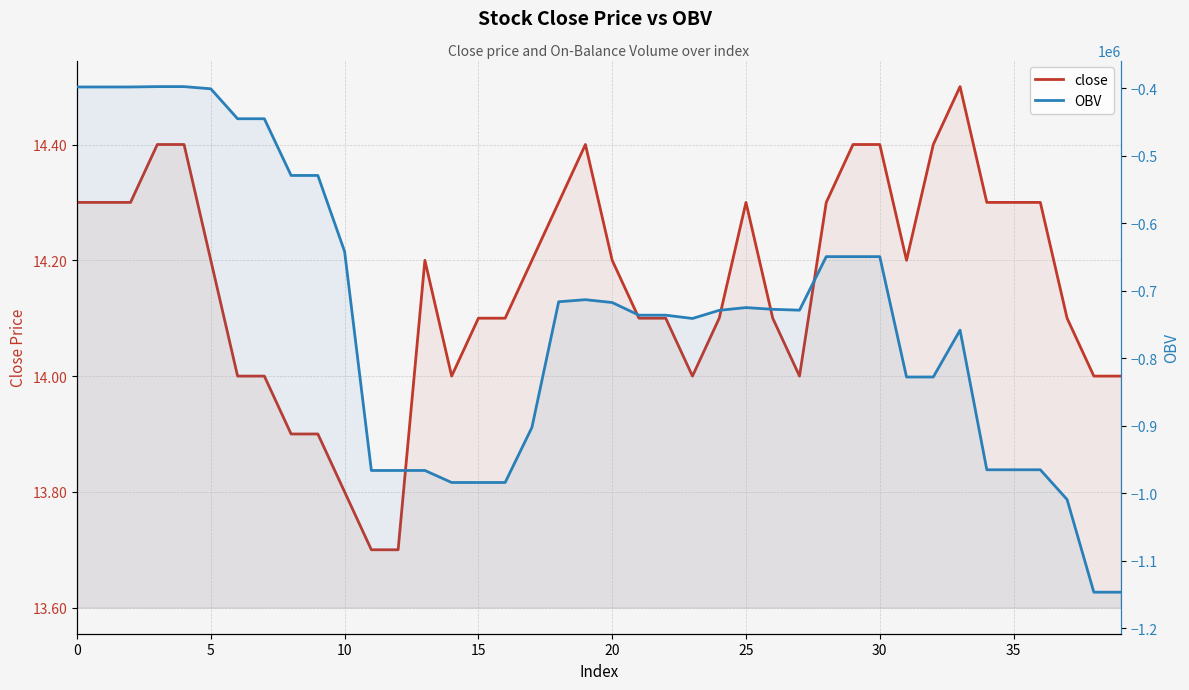

Reading left to right, extract all data points from this chart.

close: 14.3	14.3	14.3	14.4	14.4	14.2	14.0	14.0	13.9	13.9	13.8	13.7	13.7	14.2	14.0	14.1	14.1	14.2	14.3	14.4	14.2	14.1	14.1	14.0	14.1	14.3	14.1	14.0	14.3	14.4	14.4	14.2	14.4	14.5	14.3	14.3	14.3	14.1	14.0	14.0
OBV: -398009.2	-398009.2	-398009.2	-397470.4	-397470.4	-400730.4	-445075.5	-445075.5	-529062.7	-529062.7	-641734.2	-966083.7	-966083.7	-966072.7	-983890.9	-983879.9	-983879.9	-902291.9	-716165.6	-713095.6	-717293.8	-736040.7	-736040.7	-740924.1	-728844.1	-724800.1	-727345.3	-728640.1	-649326.5	-649315.5	-649315.5	-827622.5	-827611.5	-758174.3	-965036.9	-965036.9	-965036.9	-1009061.4	-1146377.2	-1146377.2